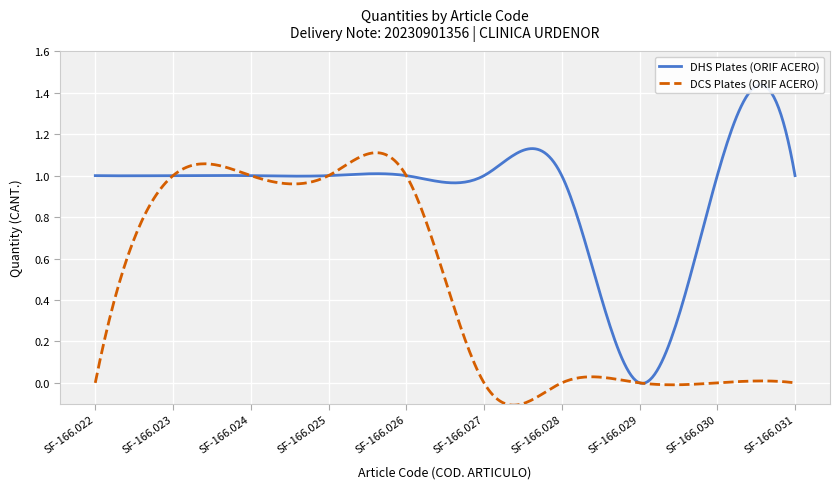

Which category has the highest value in the DHS Plates (ORIF ACERO) series?

SF-166.022